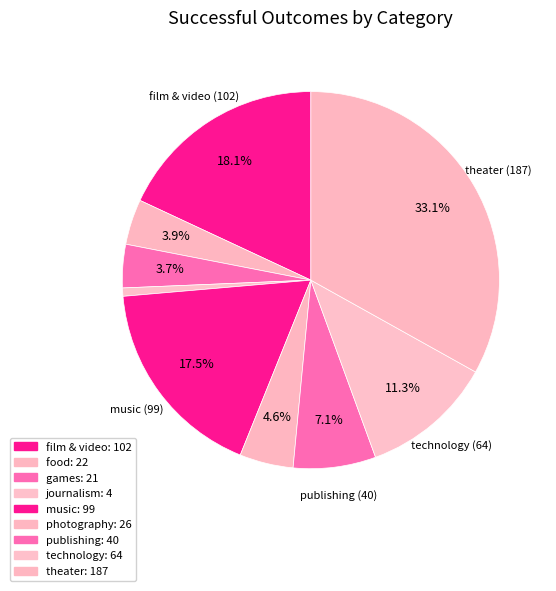

Does any single category account for the majority?

No